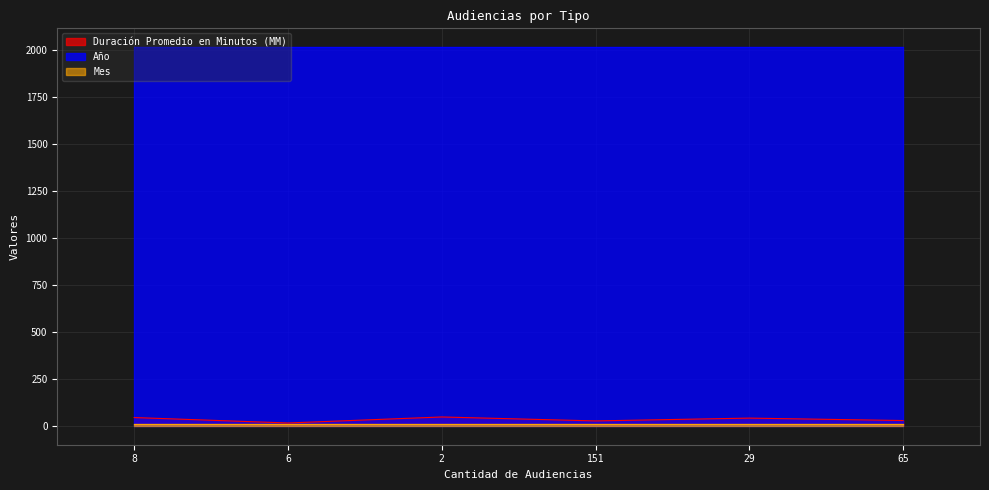

What is the minimum value for Año?

2017